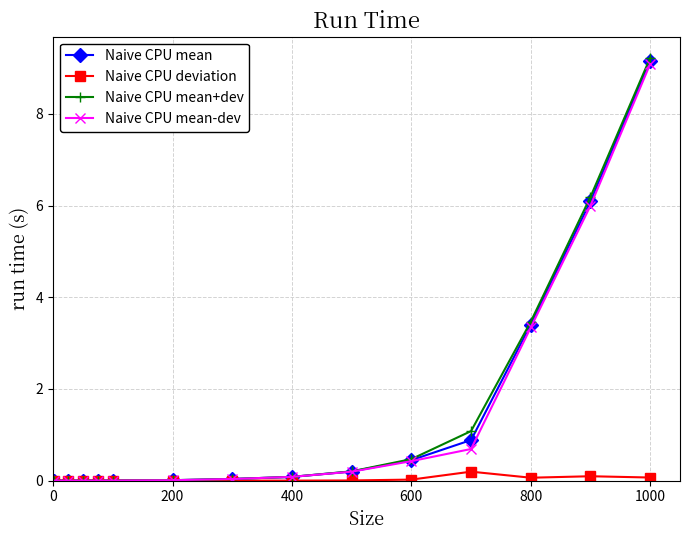

How many categories are shown in the chart?

14